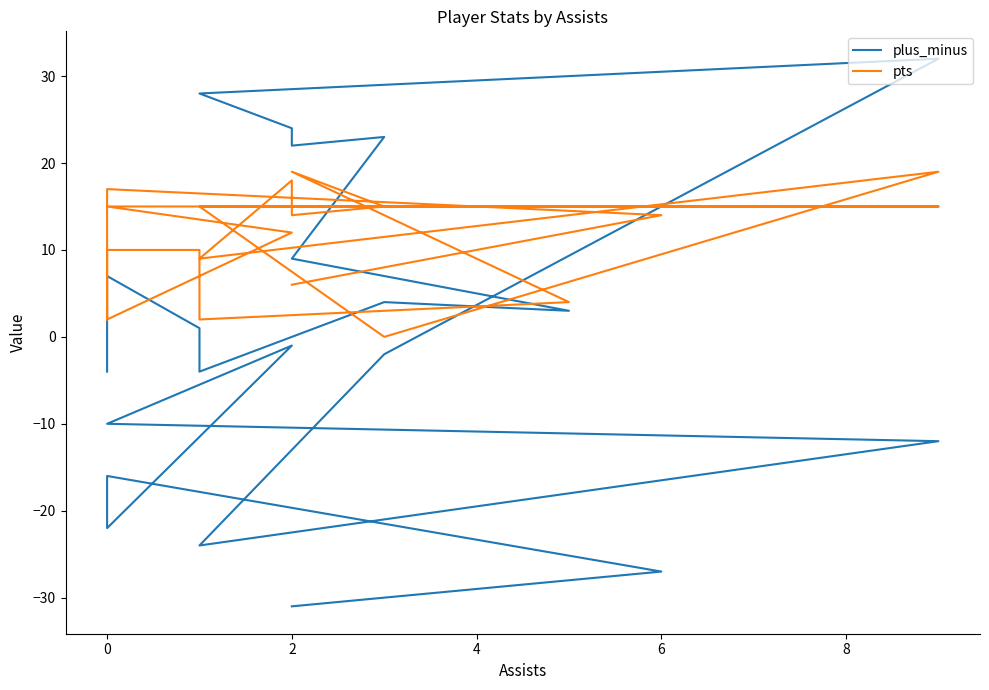

Which series has the largest total across all categories?

pts